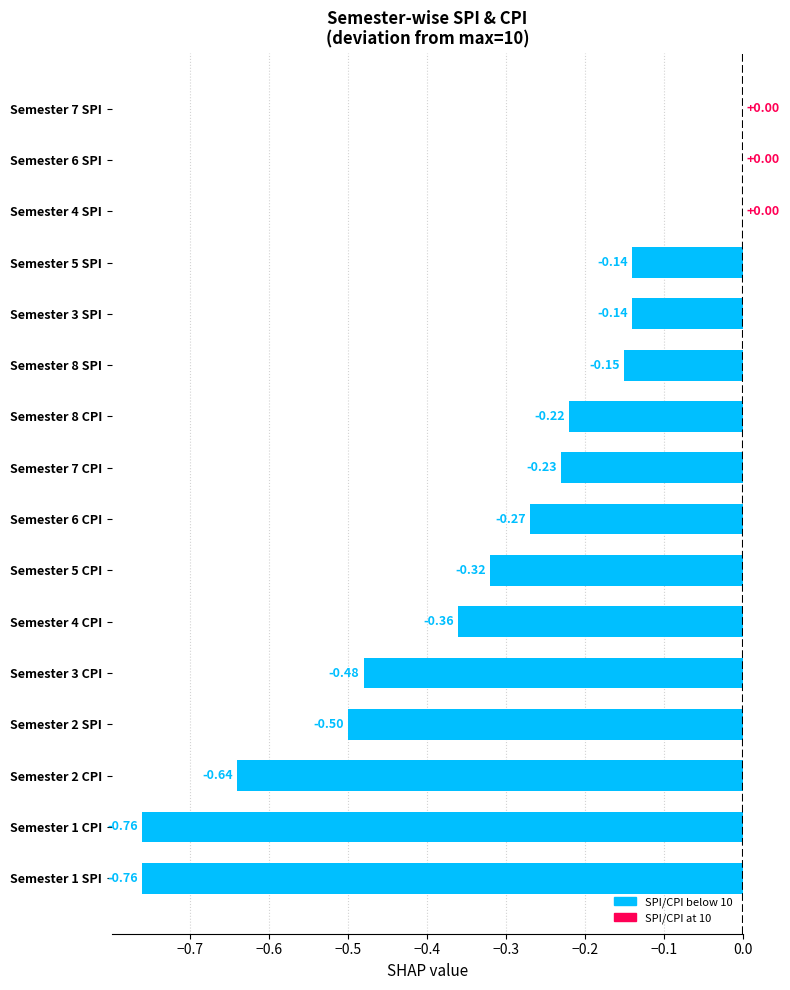

What is the sum of all values?

-5.0